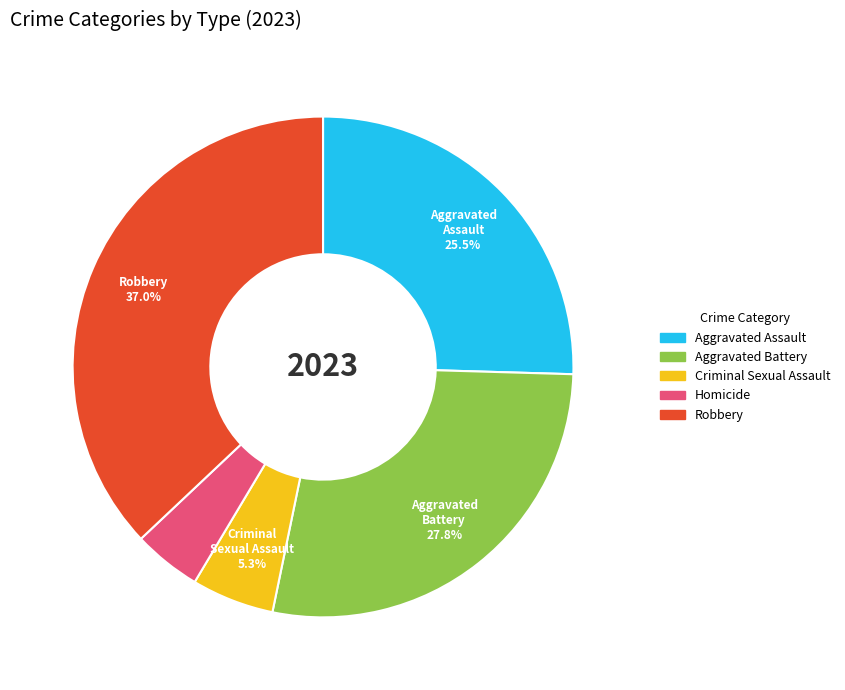

Which slice is the smallest?

Homicide